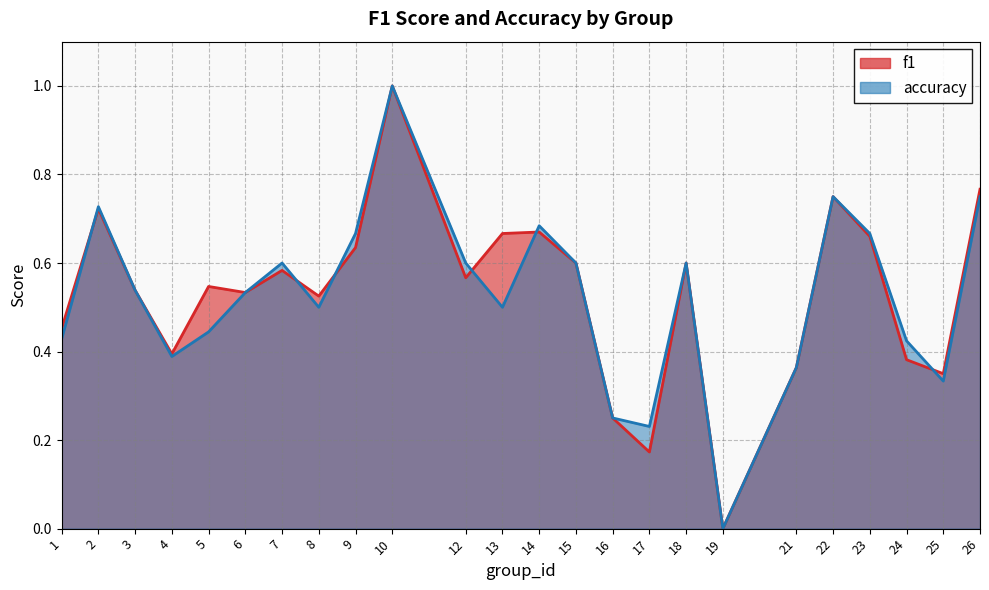

Rank the series by their maximum value, from highest to lowest.

f1, accuracy